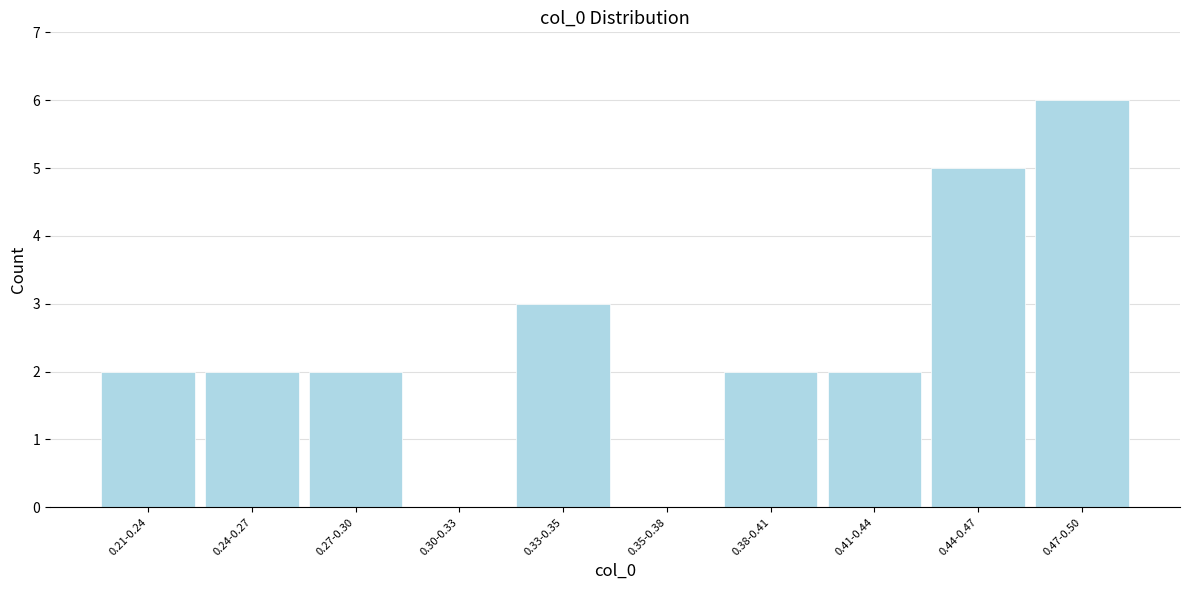

Reading left to right, what are all the values shown in this chart?

0.21-0.24=2	0.24-0.27=2	0.27-0.30=2	0.30-0.33=0	0.33-0.35=3	0.35-0.38=0	0.38-0.41=2	0.41-0.44=2	0.44-0.47=5	0.47-0.50=6